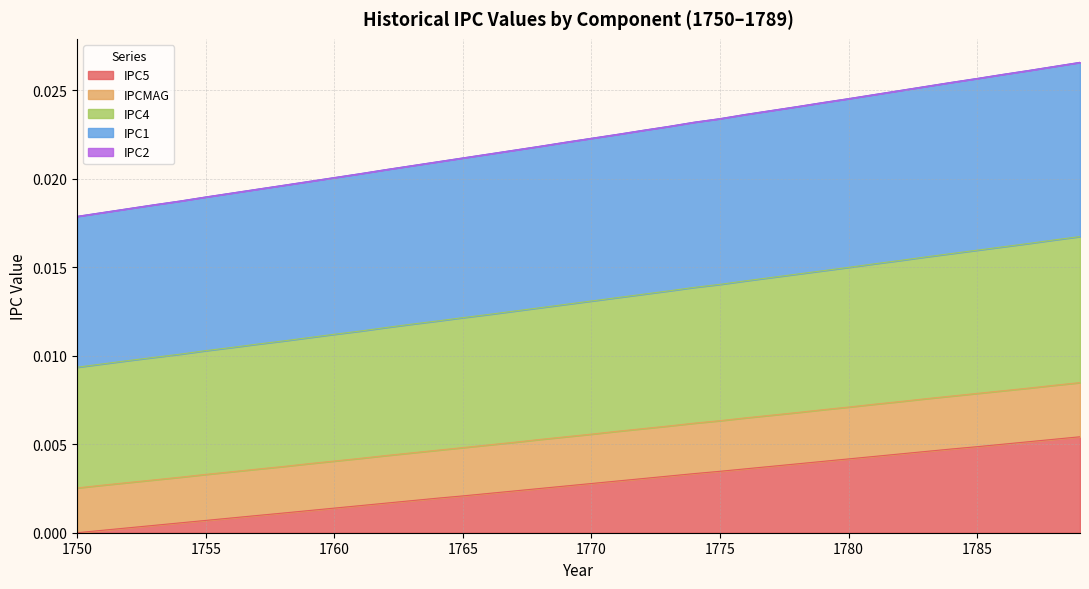

True or false: IPC5 has a value of 0.0 at 1787.

False